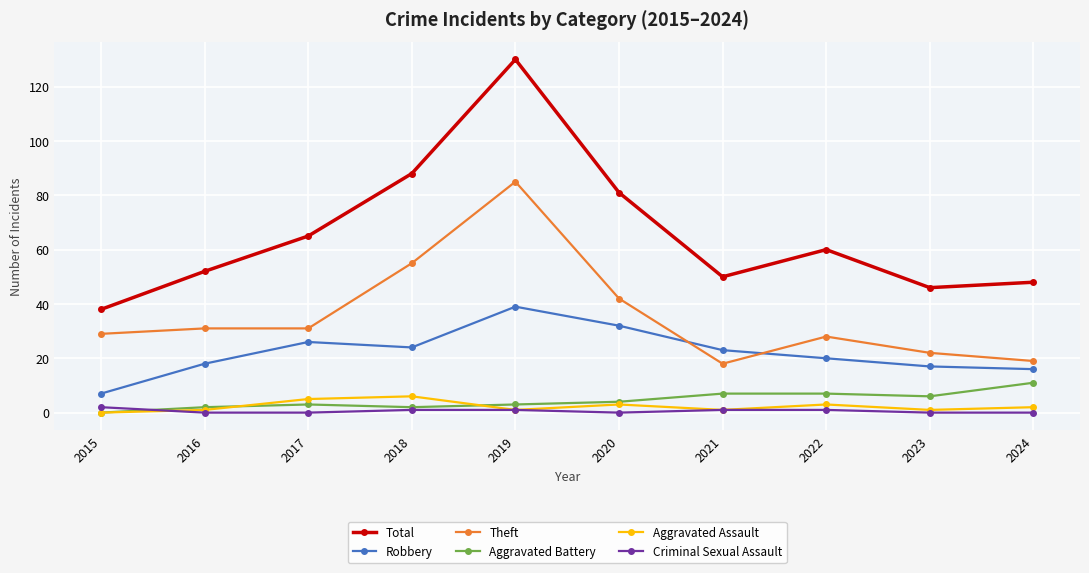

Which series has the largest range (max minus min)?

Total